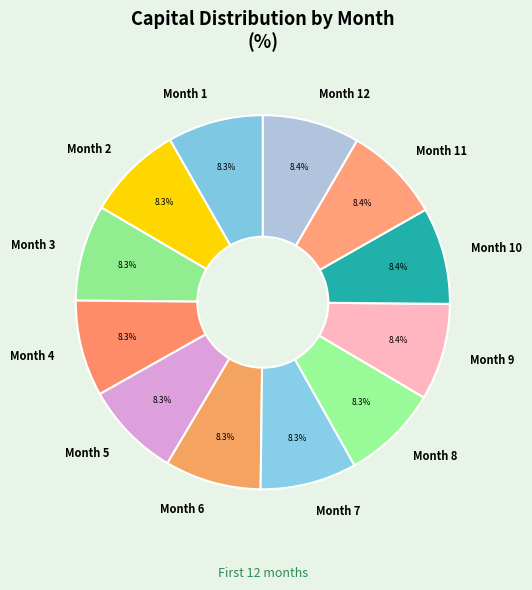

Is there a majority slice in this chart?

No